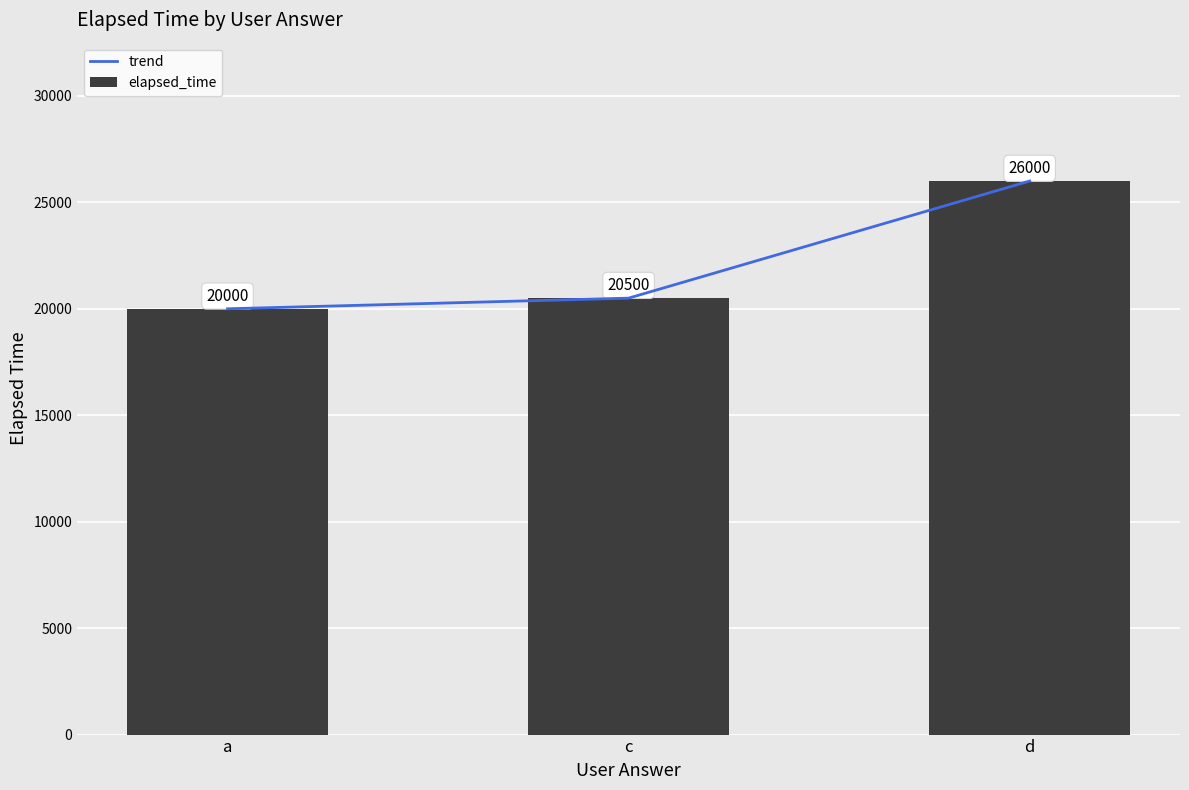

What is the difference between the elapsed_time values at d and c?

5500